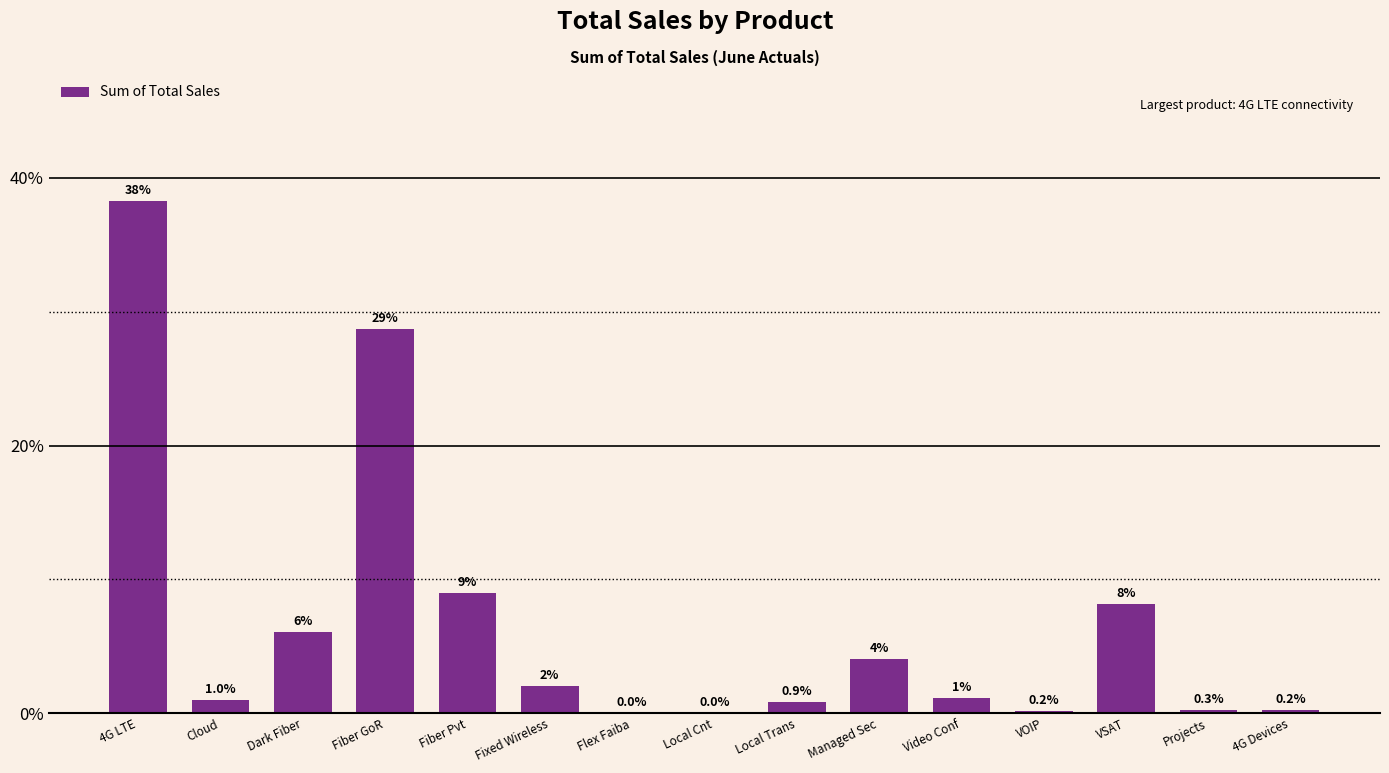

At which label does the data first exceed 1?

4G LTE